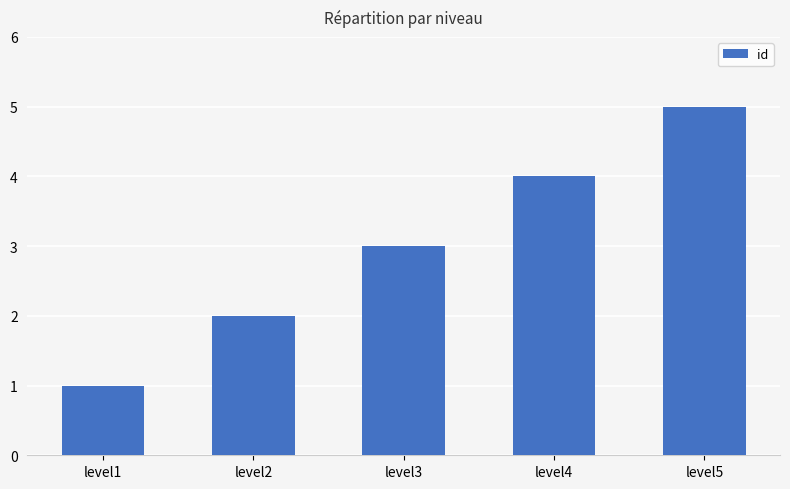

Reading right to left, transcribe all the data shown in this chart.

level5=5	level4=4	level3=3	level2=2	level1=1